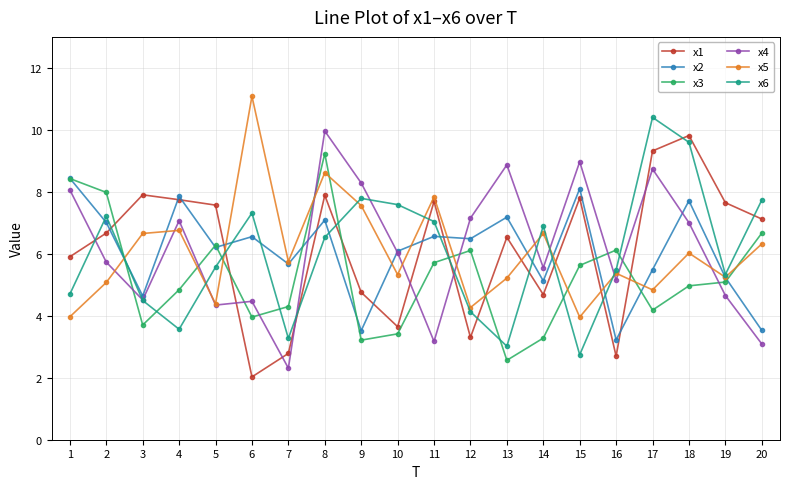

What is the value of the x1 point at the 15th from the left?

7.8